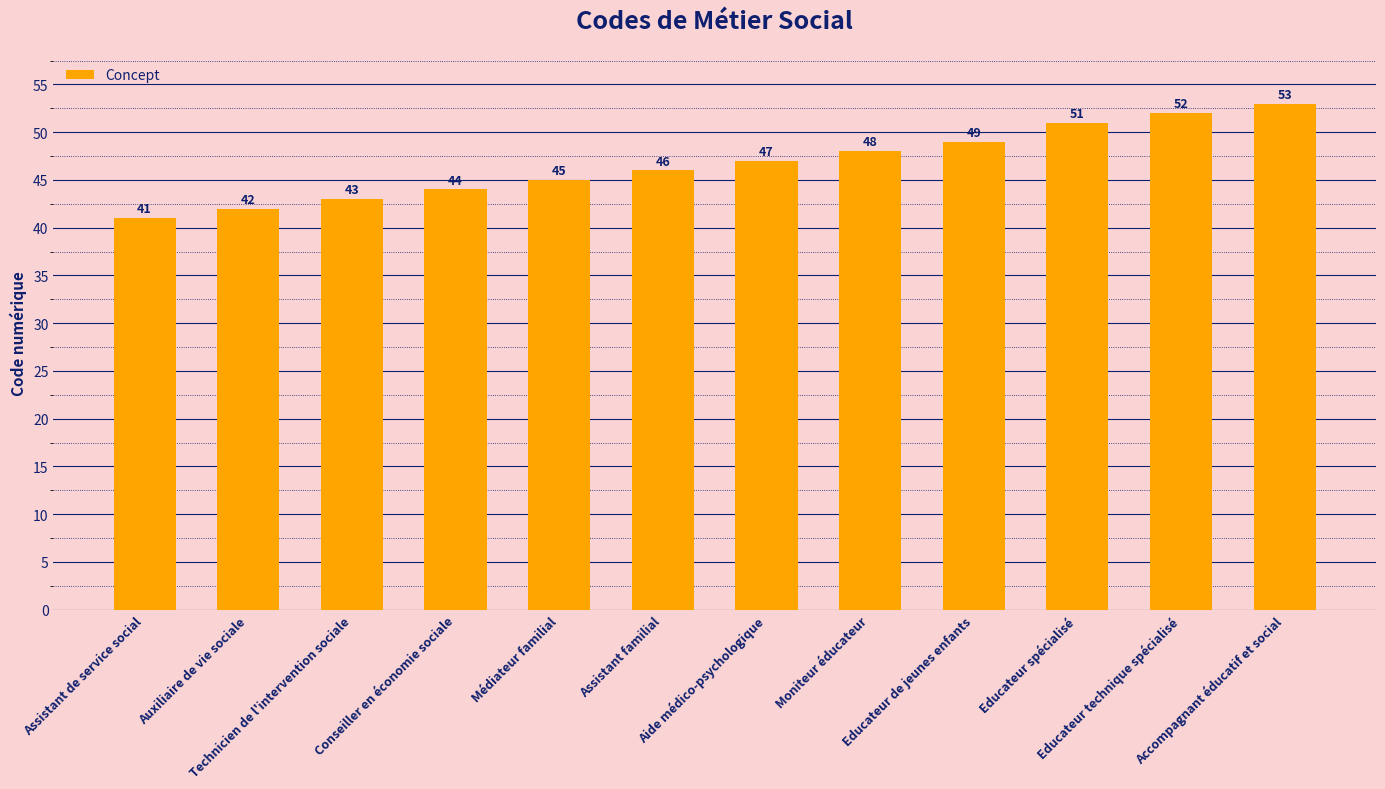

Rank the categories by value from highest to lowest.

Accompagnant éducatif et social, Educateur technique spécialisé, Educateur spécialisé, Educateur de jeunes enfants, Moniteur éducateur, Aide médico-psychologique, Assistant familial, Médiateur familial, Conseiller en économie sociale, Technicien de l'intervention sociale, Auxiliaire de vie sociale, Assistant de service social